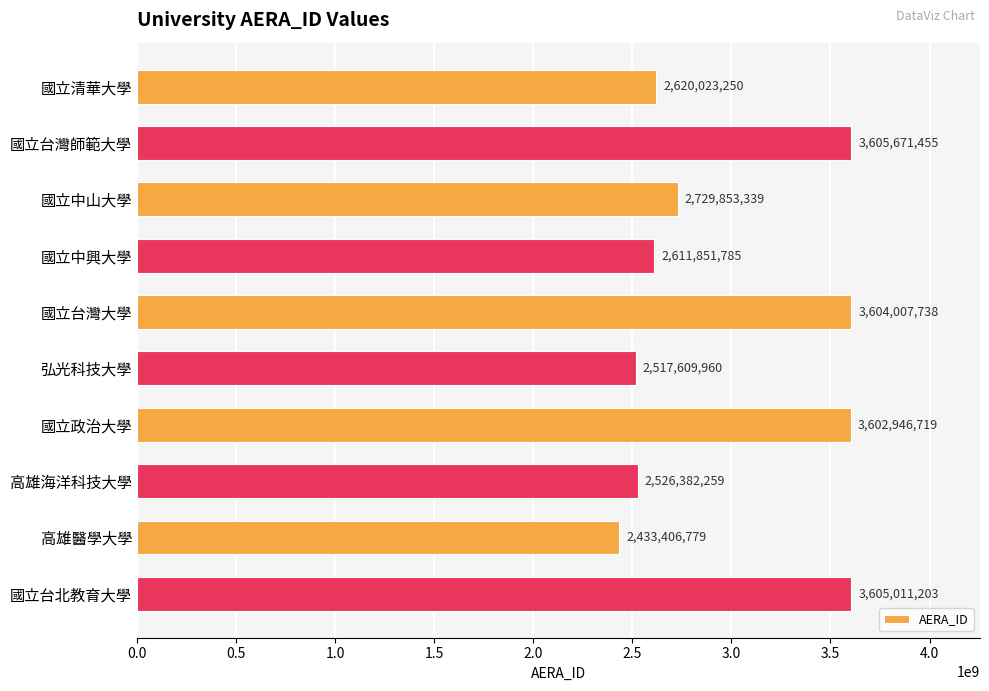

What is the change in value from 國立清華大學 to 高雄海洋科技大學?

-93640991